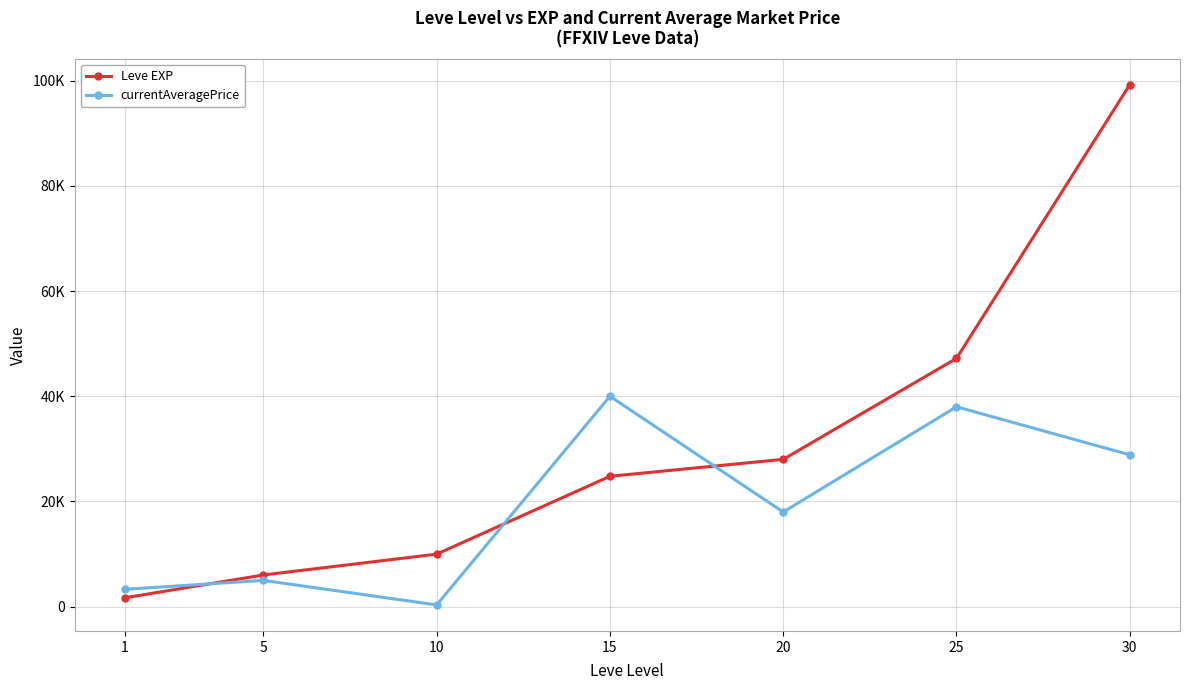

What is the smallest value displayed?

335.8